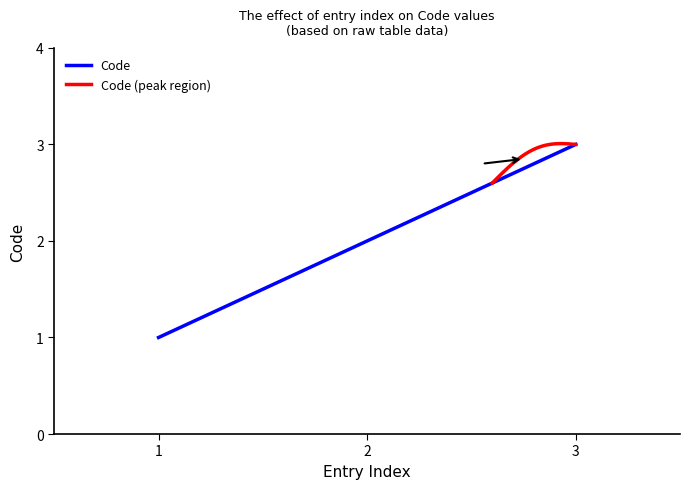

What is the minimum value shown in the chart?

1